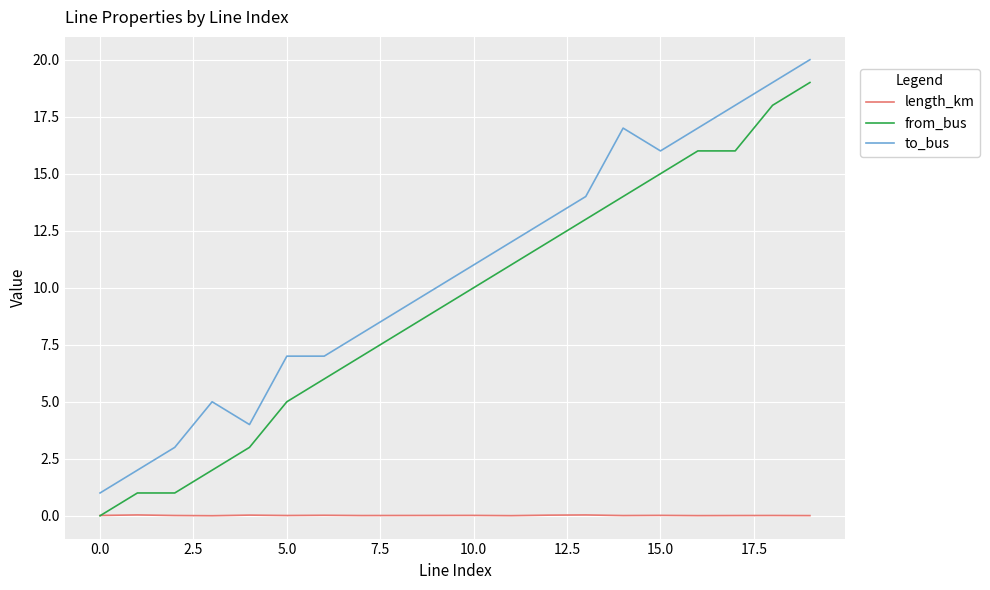

Which series has the largest total across all categories?

to_bus